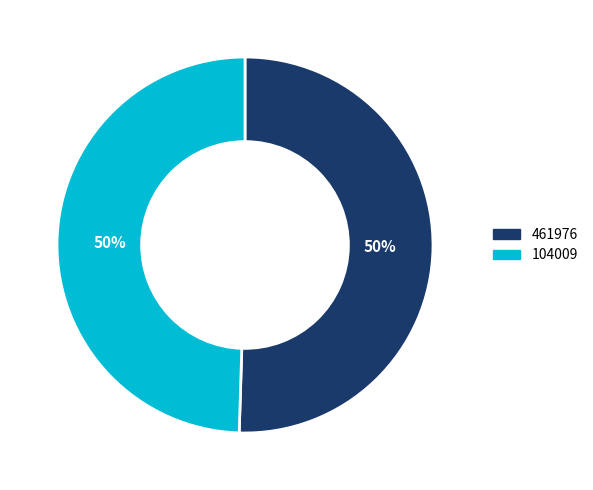

Which slice represents more than half of the pie?

461976